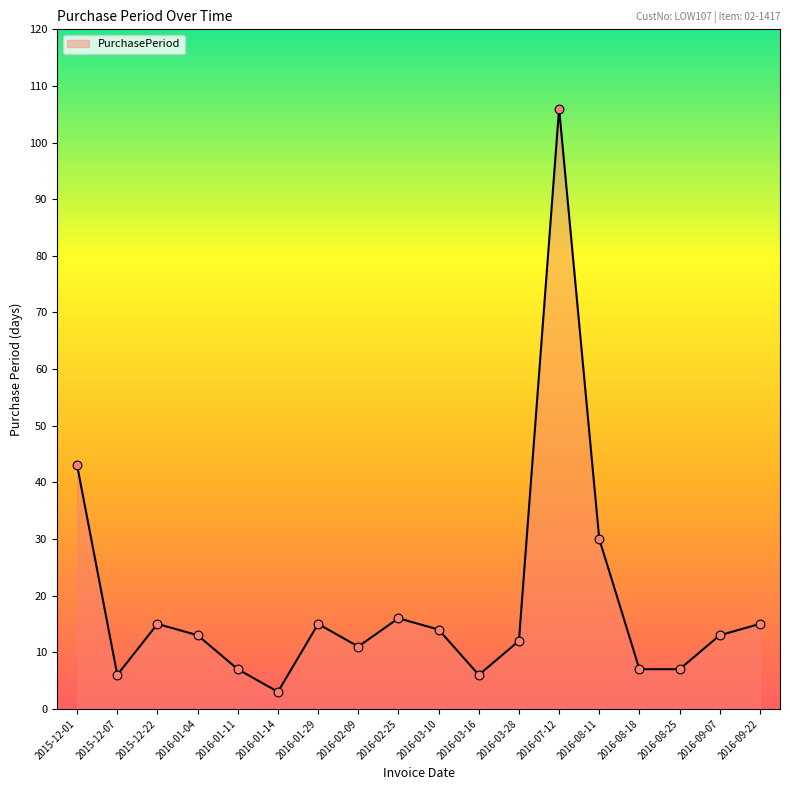

Approximately how many times larger is the value at 2016-07-12 compared to 2016-08-18?

15.1